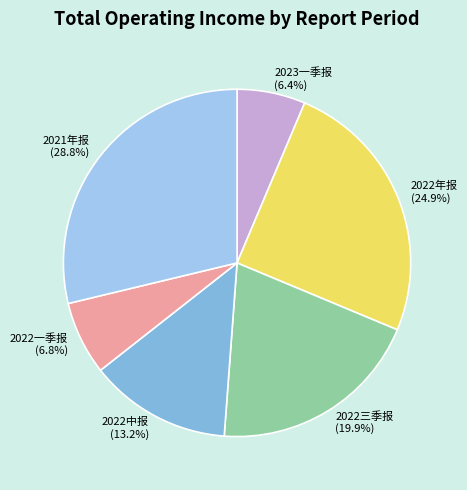

What is the ratio of the value at 2023一季报 to the value at 2022中报?

0.5